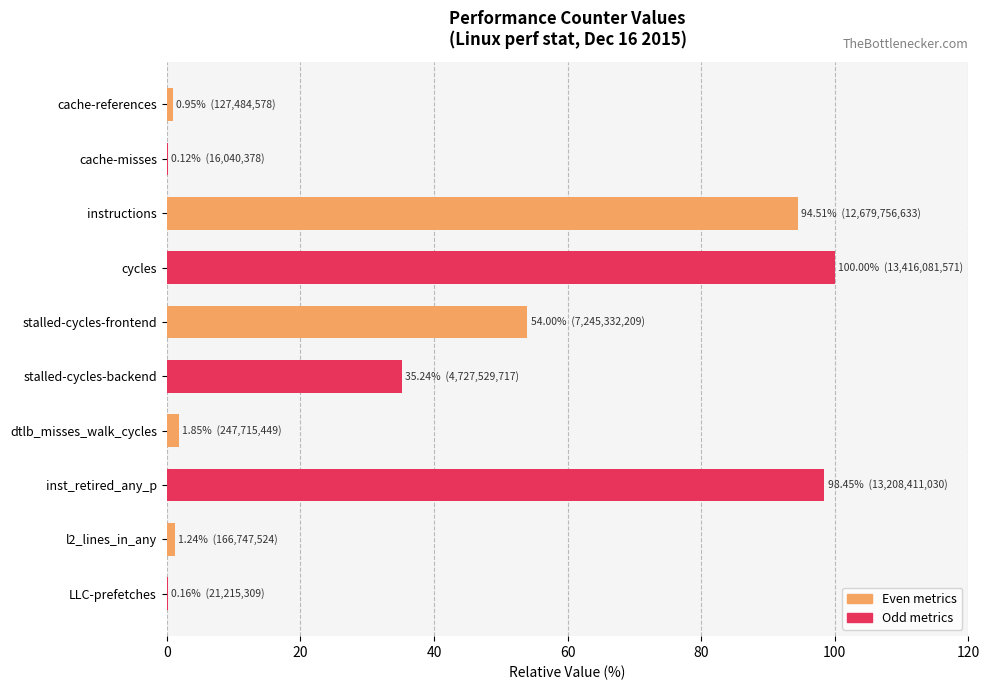

Are the bars grouped side by side (vs. stacked)?

No